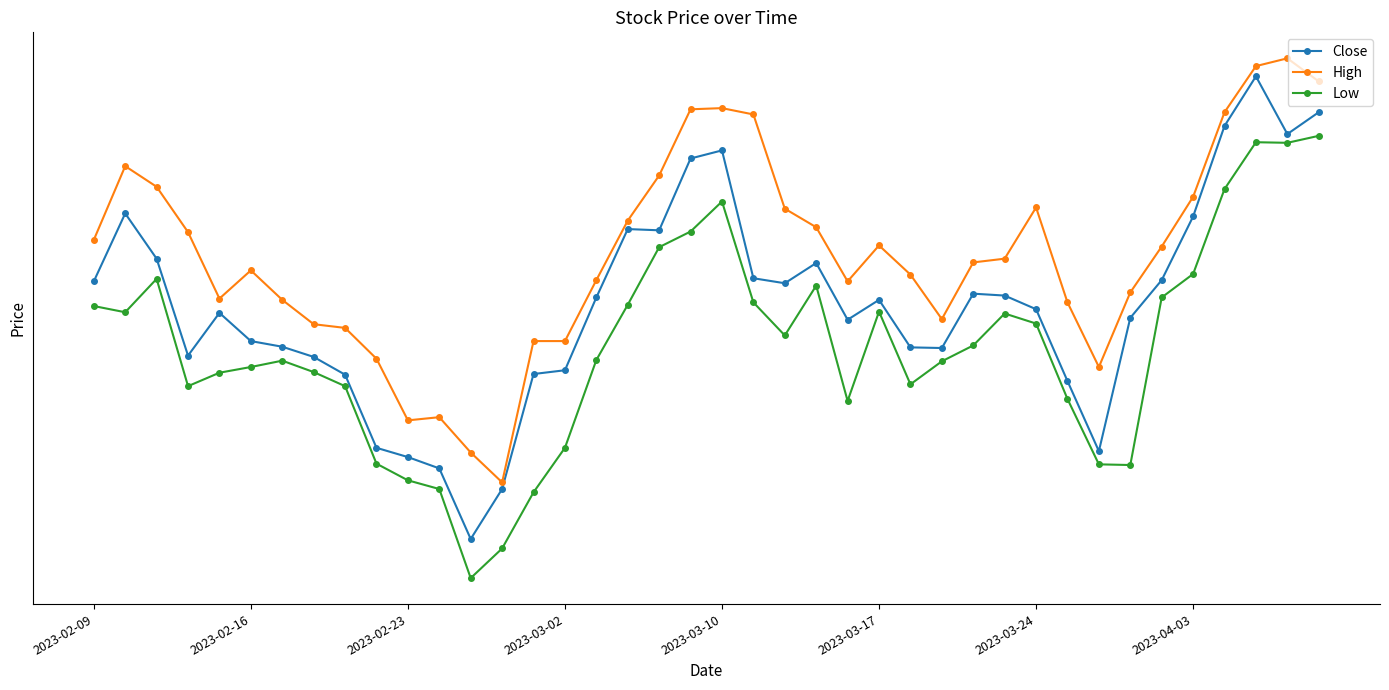

Which series changed the most between 17 and 21?

High